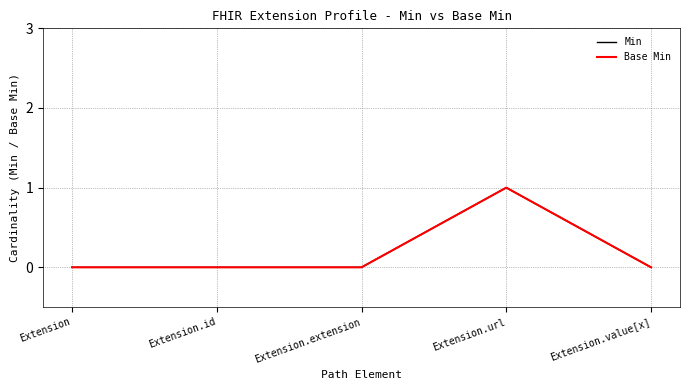

Is the value of Min at Extension.extension greater than the value of Base Min at Extension.url?

No